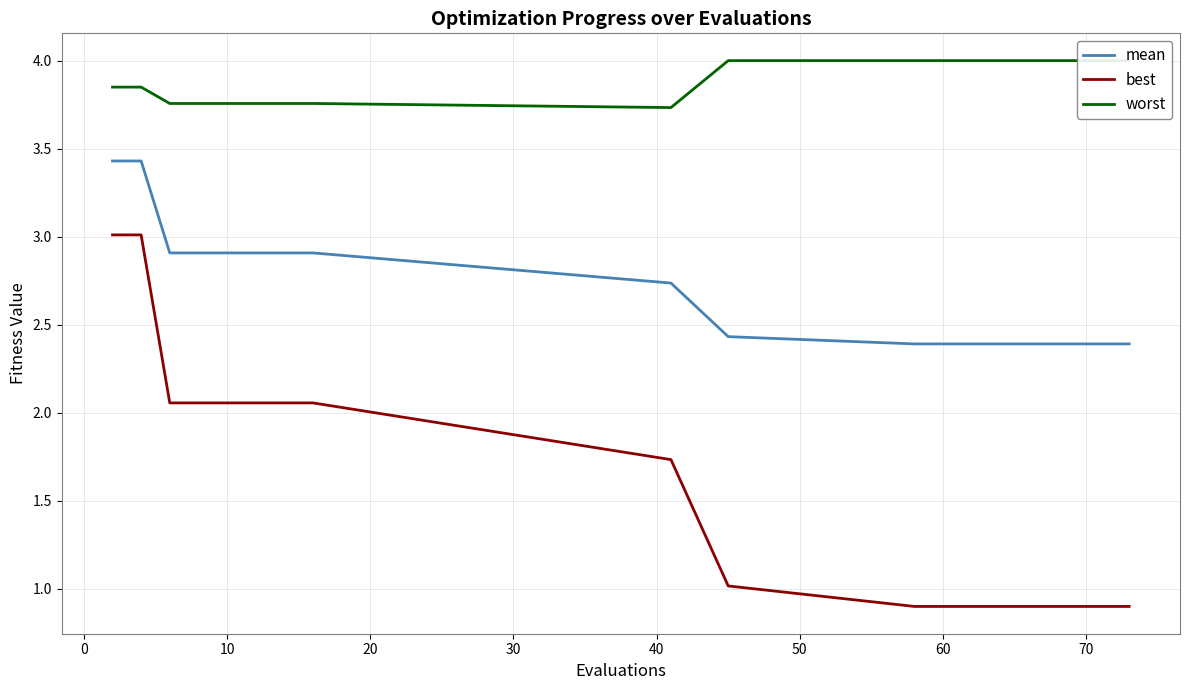

The best series shows 0.9 at 70. True or false?

True